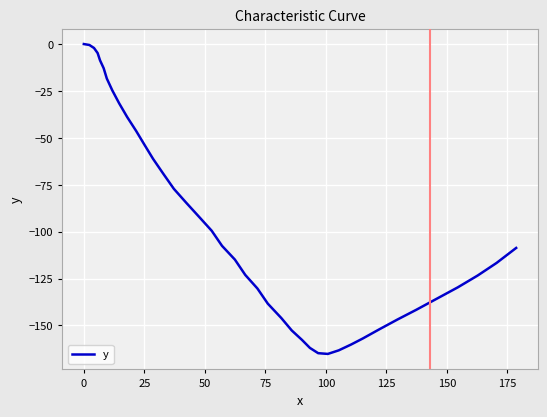

What is the difference between the maximum and minimum values?

165.2